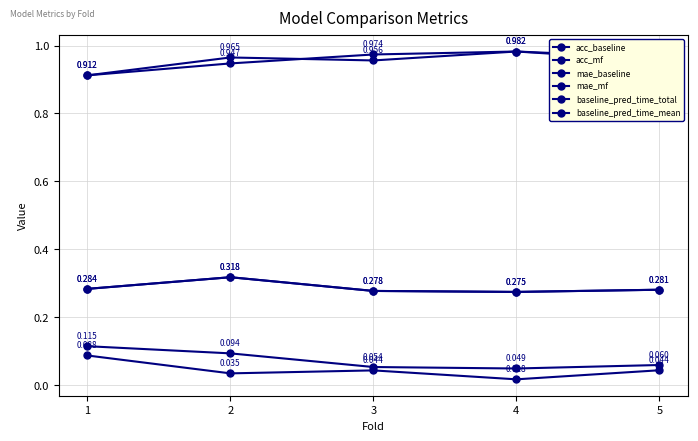

In acc_mf, how many points are higher than both neighbors (excluding endpoints)?

1